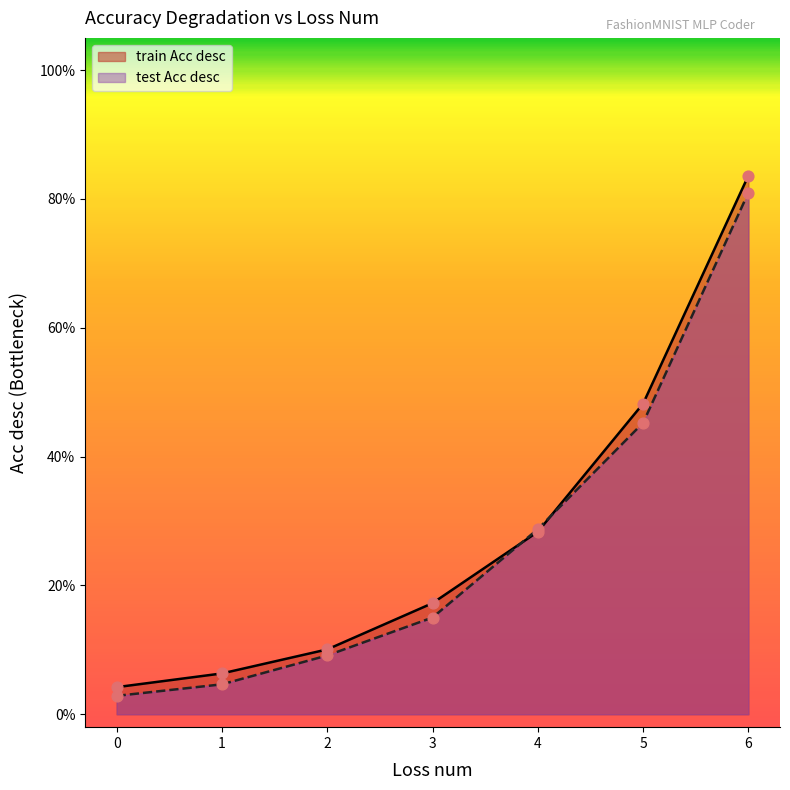

At which category is the sum across all series the highest?

6